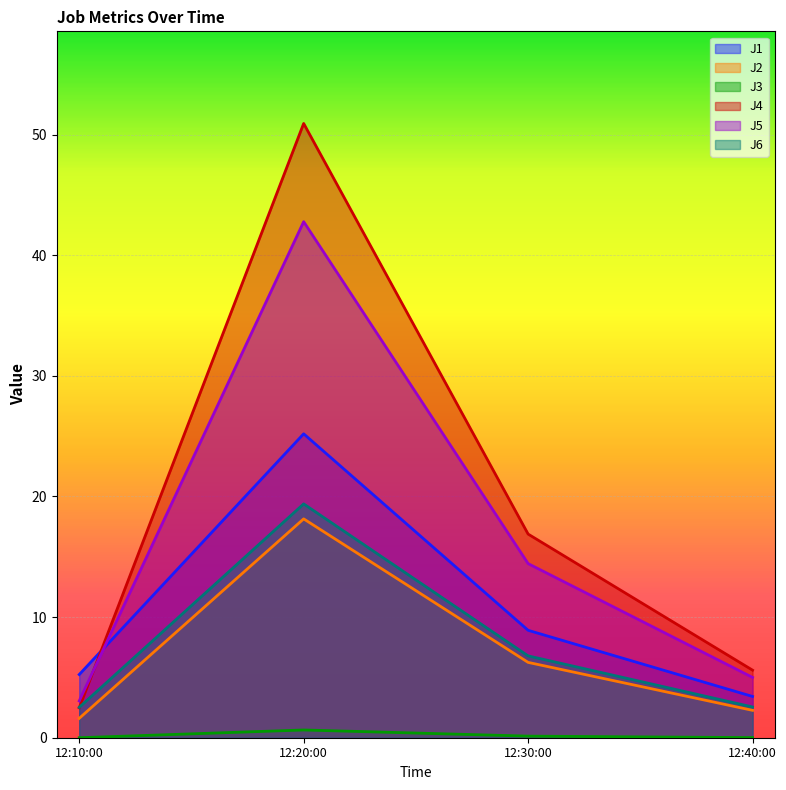

How many interior local peaks does the J6 series have?

1